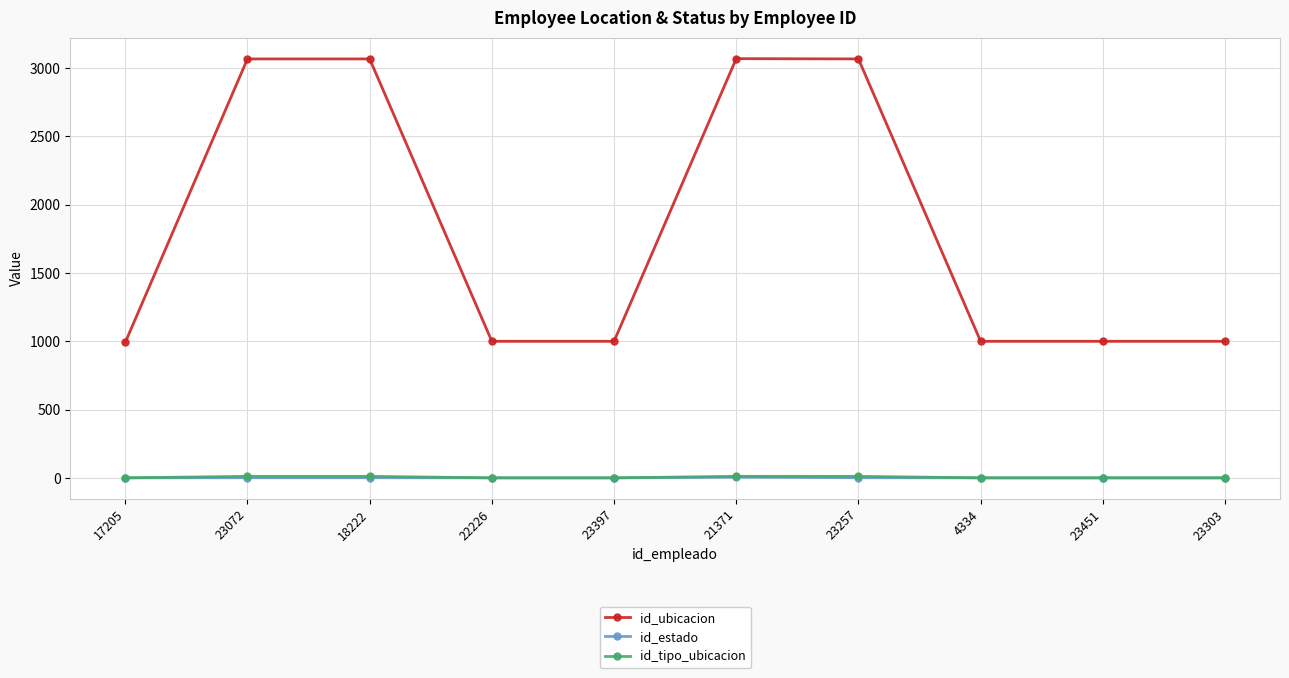

What is the sum of the id_tipo_ubicacion values at 23303 and 17205?

2